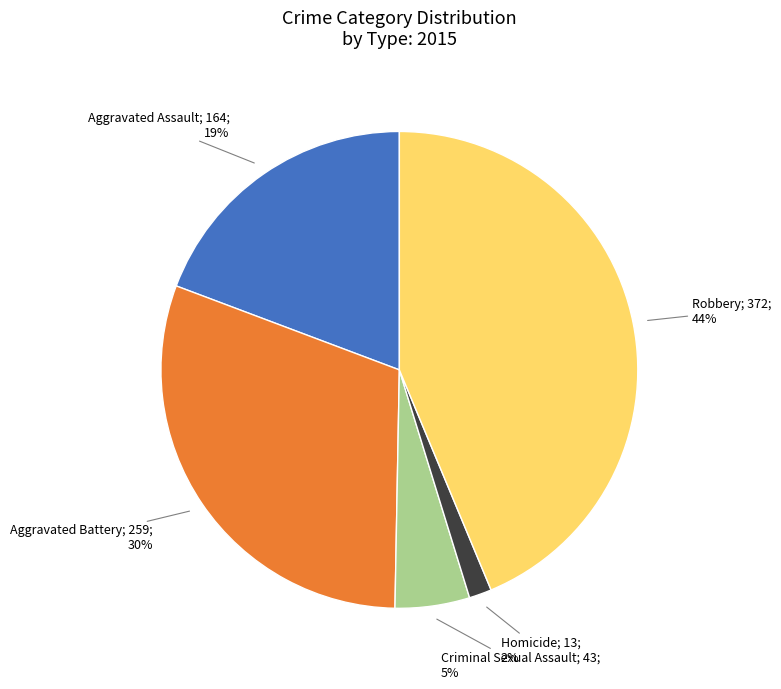

To the nearest percent, what is the difference between the largest and smallest slice percentages?

42%